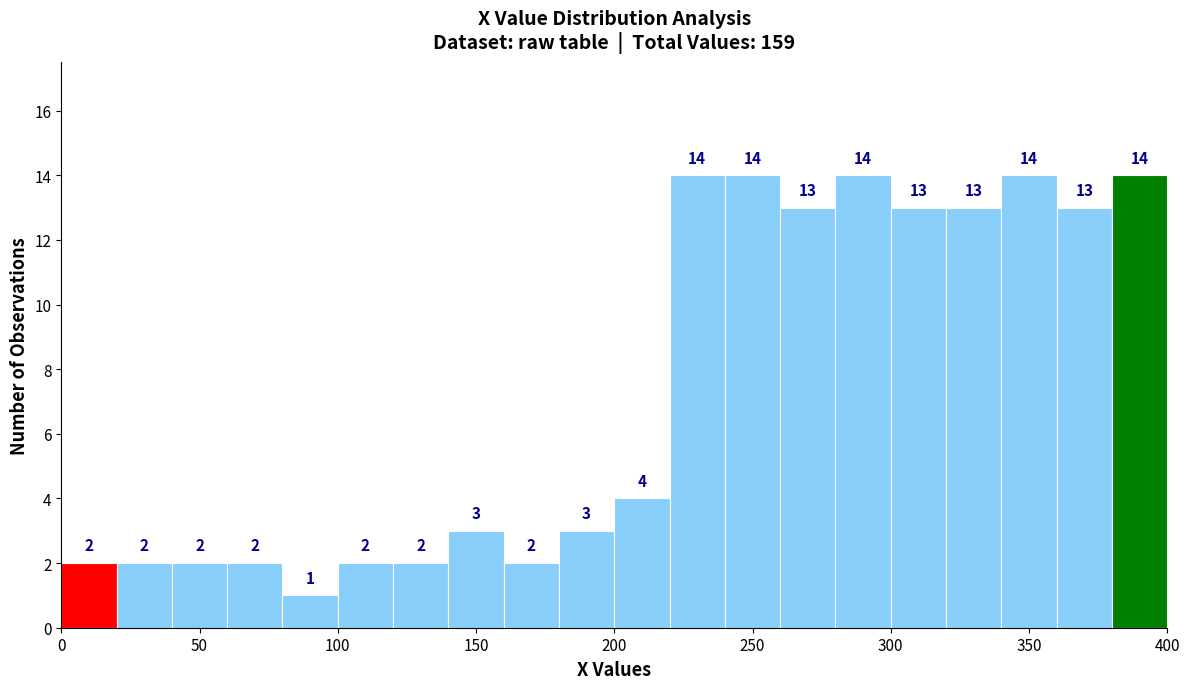

Reading left to right, transcribe this chart: for each bar, give the range it covers on the x-axis and its height.

0 to 20: 2
20 to 40: 2
40 to 60: 2
60 to 80: 2
80 to 100: 1
100 to 120: 2
120 to 140: 2
140 to 160: 3
160 to 180: 2
180 to 200: 3
200 to 220: 4
220 to 240: 14
240 to 260: 14
260 to 280: 13
280 to 300: 14
300 to 320: 13
320 to 340: 13
340 to 360: 14
360 to 380: 13
380 to 400: 14